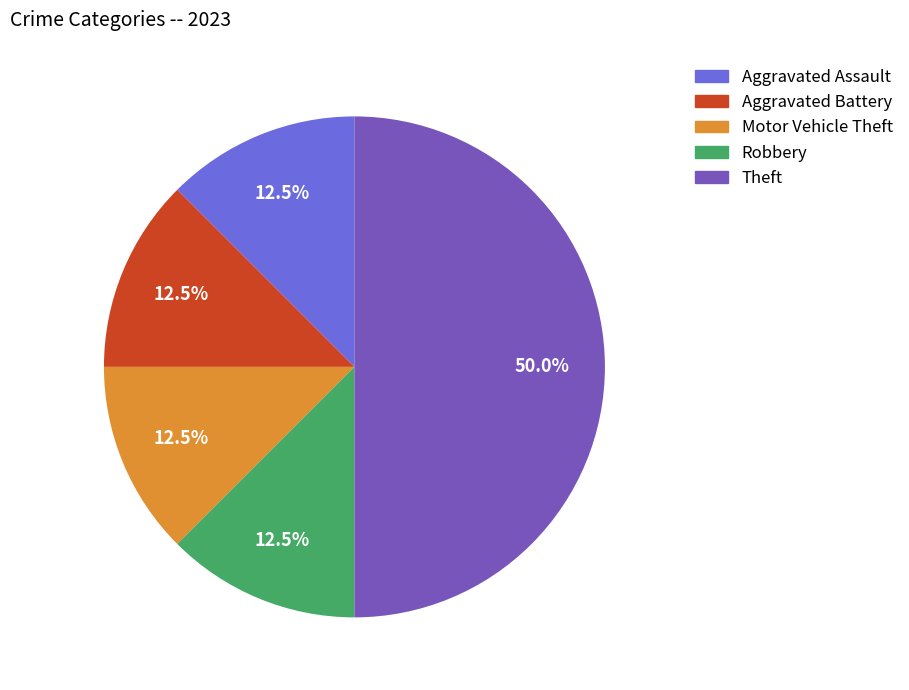

How many slices are in this pie chart?

5